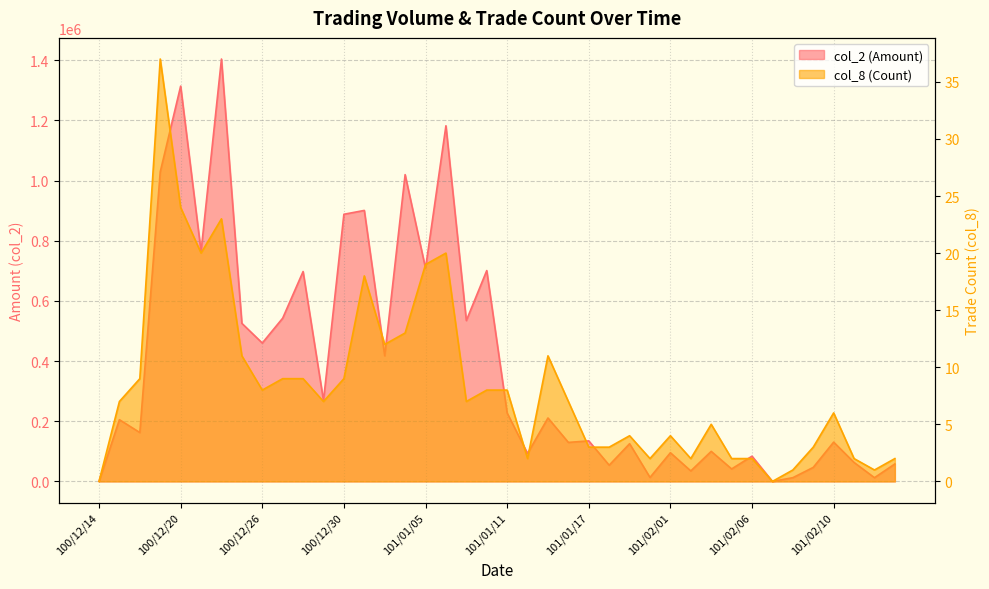

What is the label of the 2nd point from the left?

100/12/15